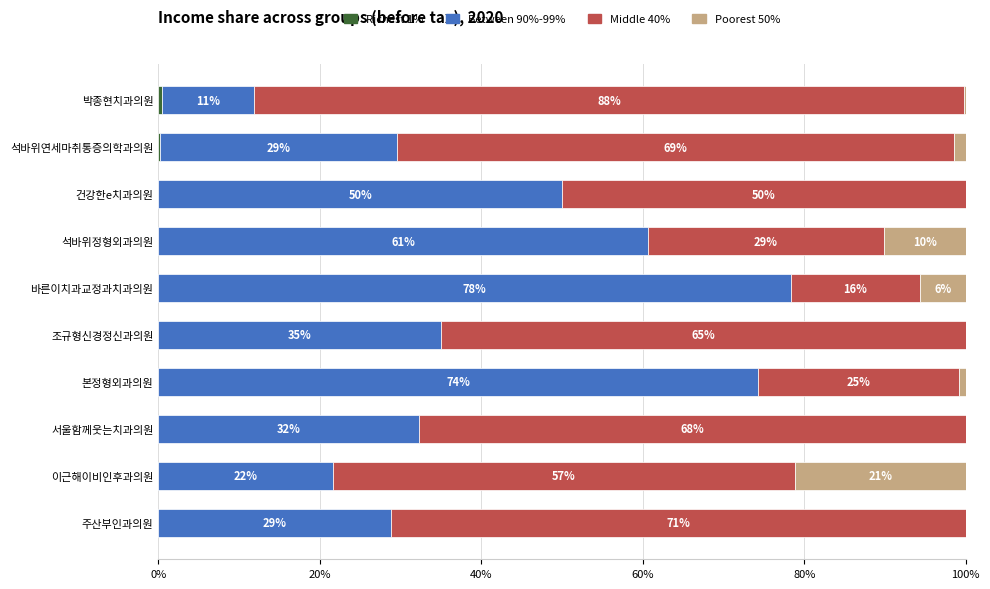

At how many categories does at least one series exceed 46?

10